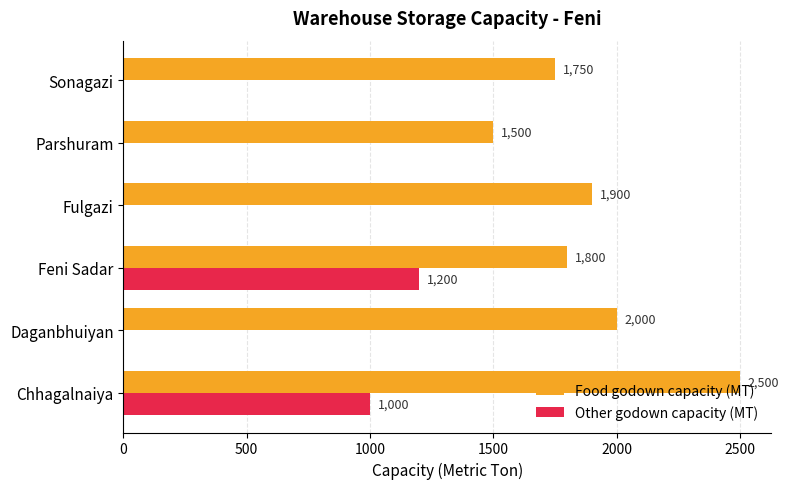

What is the greatest value displayed?

2500